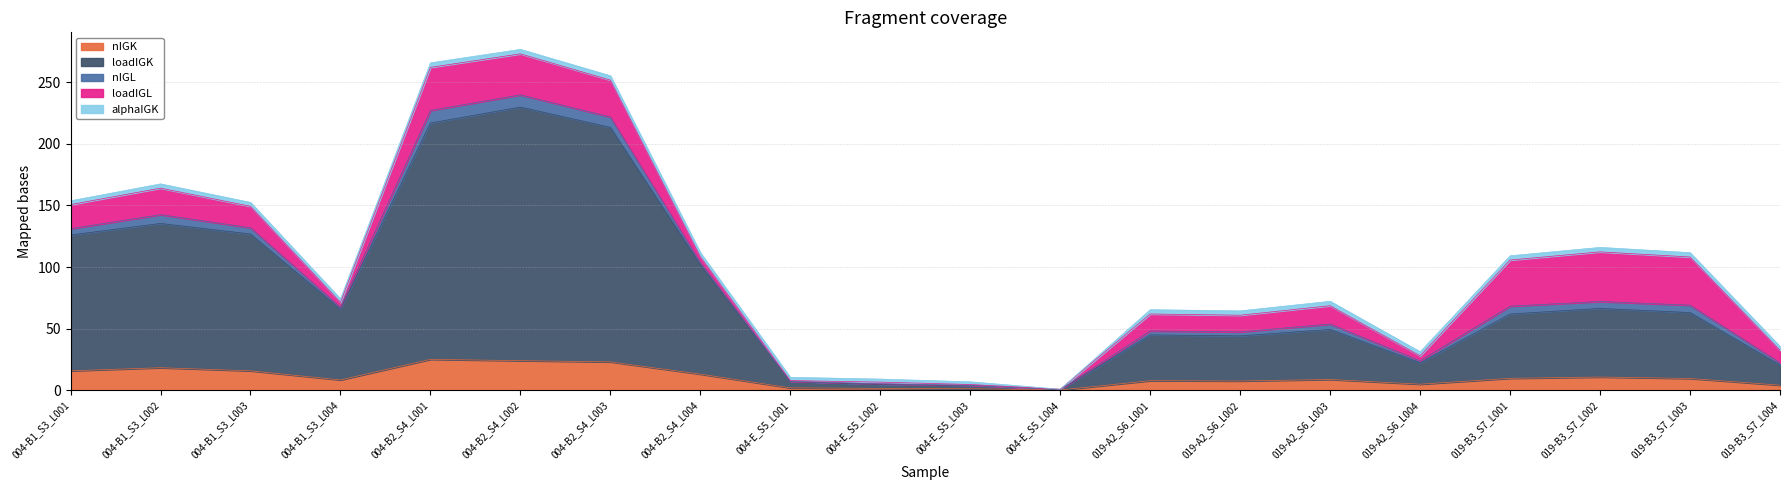

Read the nIGK value at 004-B2_S4_L004.

13.0